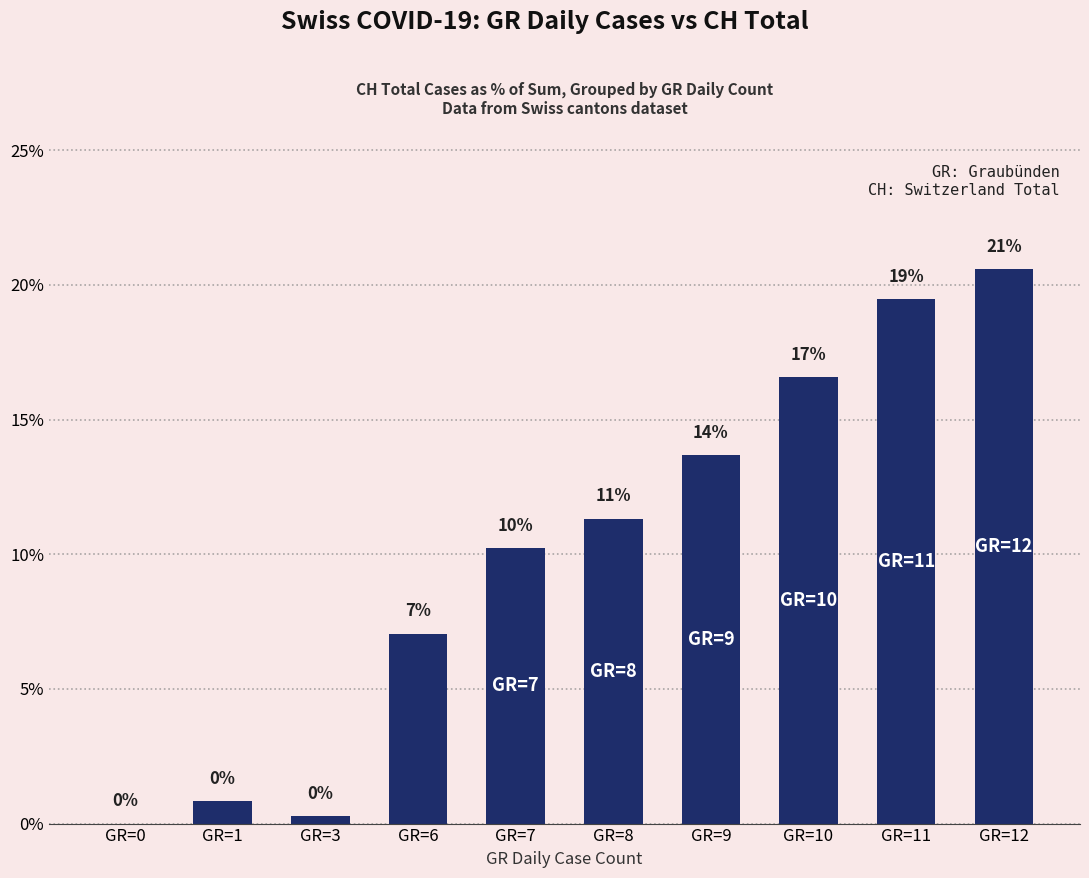

What is the maximum value shown in the chart?

20.6